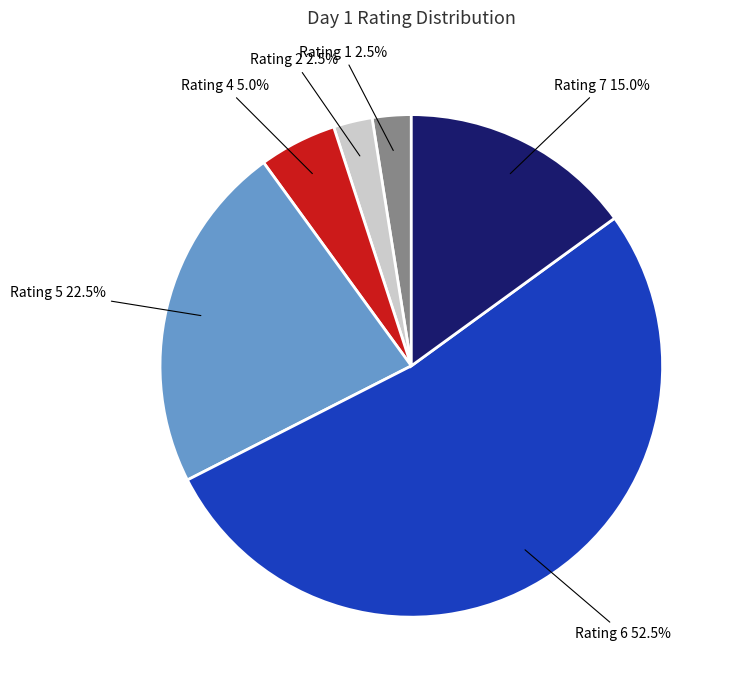

What is the total percentage of Rating 6 and Rating 5?

75.0%